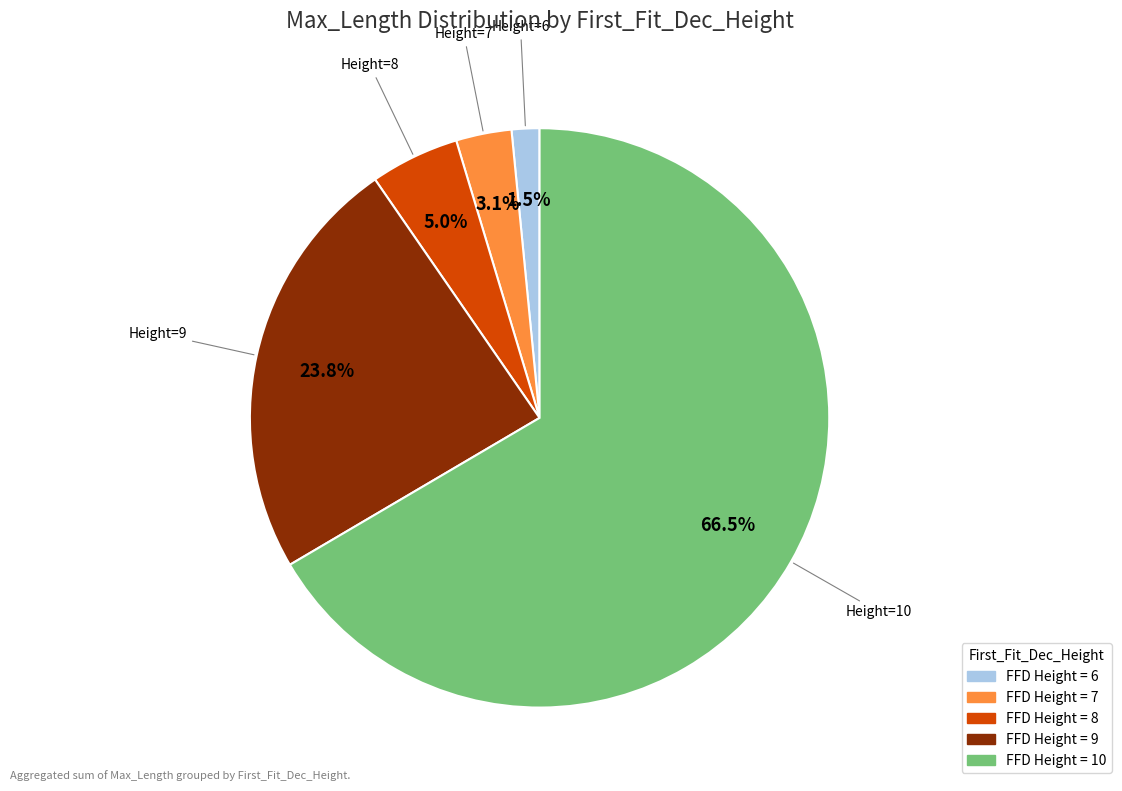

Does any single category account for the majority?

Yes